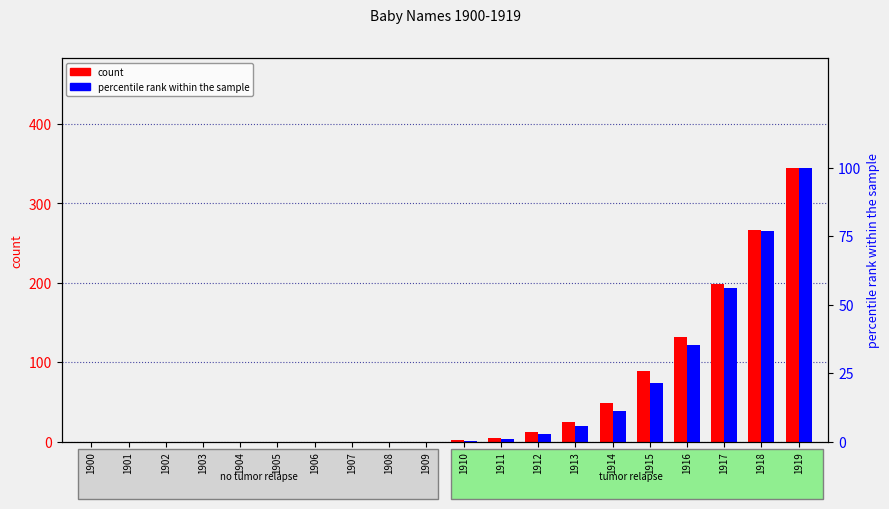

How many data points does each series have?

20